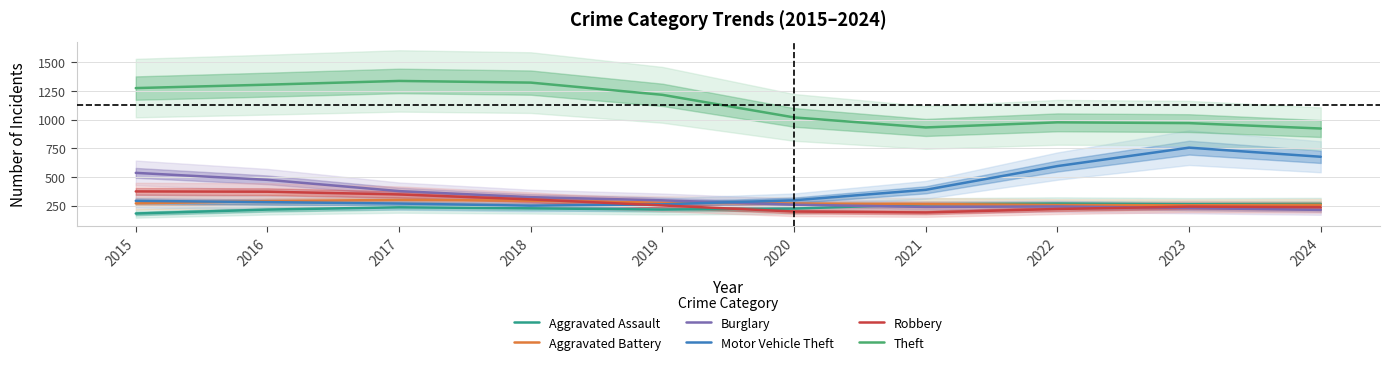

Where is the first local maximum for Burglary?

2022